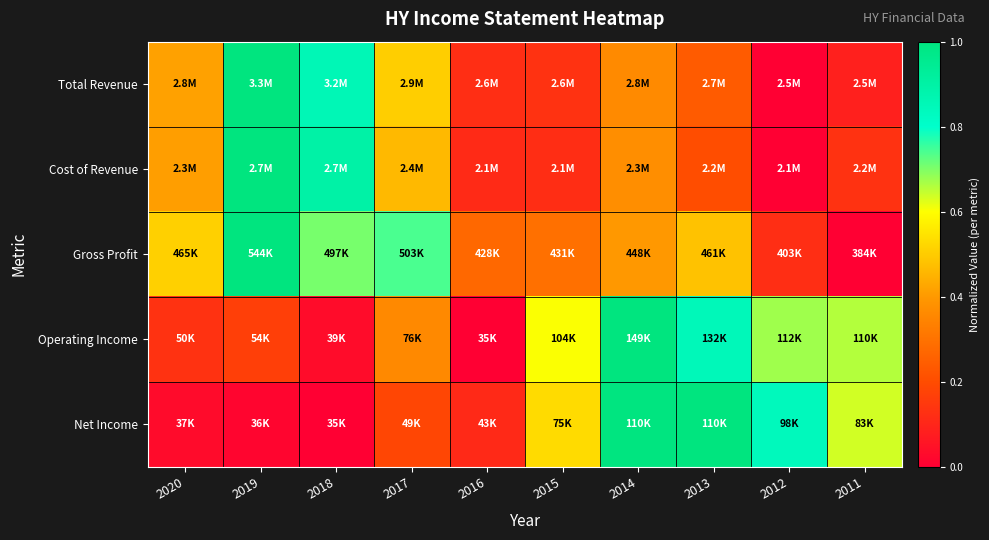

What is the total value across all series at 2015?

1.7